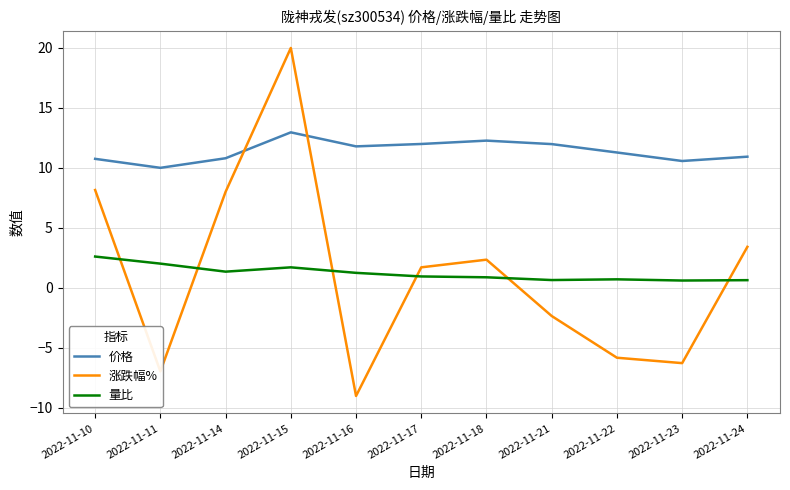

What is the difference between the 价格 values at 2022-11-11 and 2022-11-15?

3.0